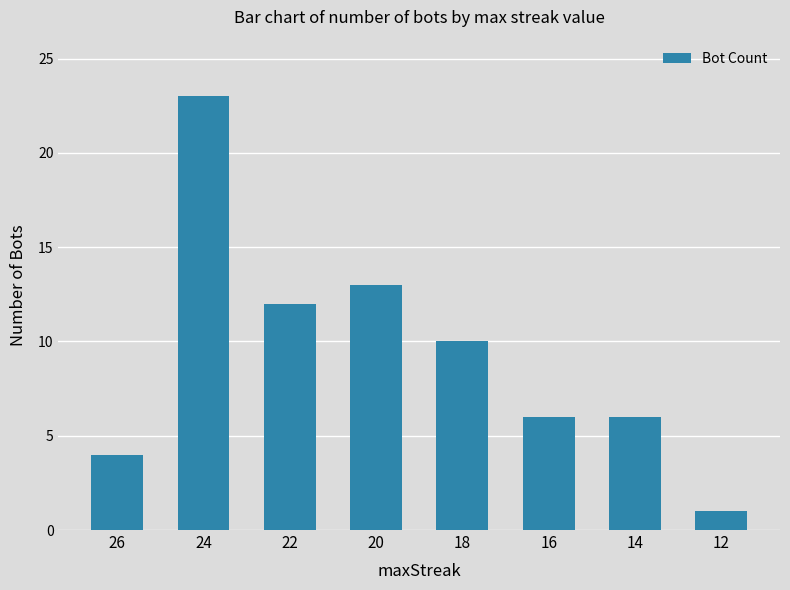

What is the difference between the second highest and second lowest values?

9